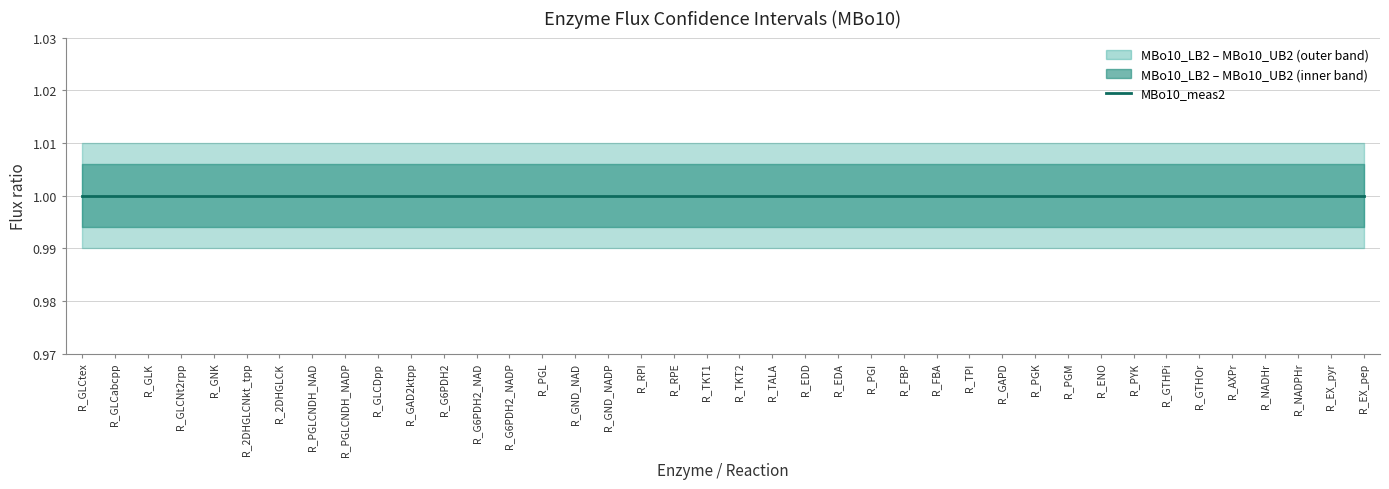

True or false: MBo10_meas2 and MBo10_UB2 intersect in this chart.

False